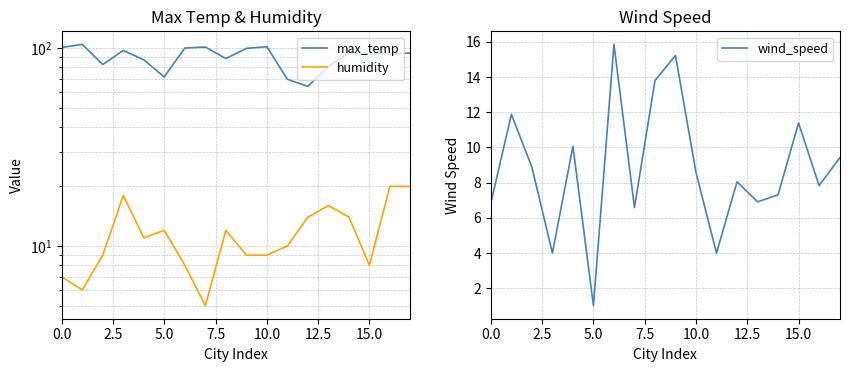

True or false: max_temp has a value of 63.9 at 12.

True